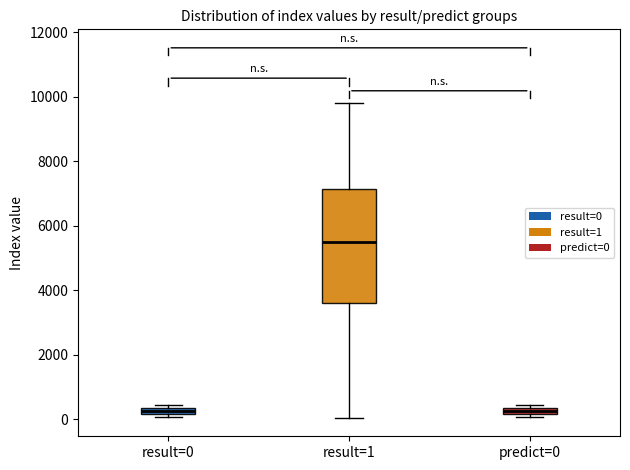

Which box is the tallest, from its lower edge to its upper edge?

result=1